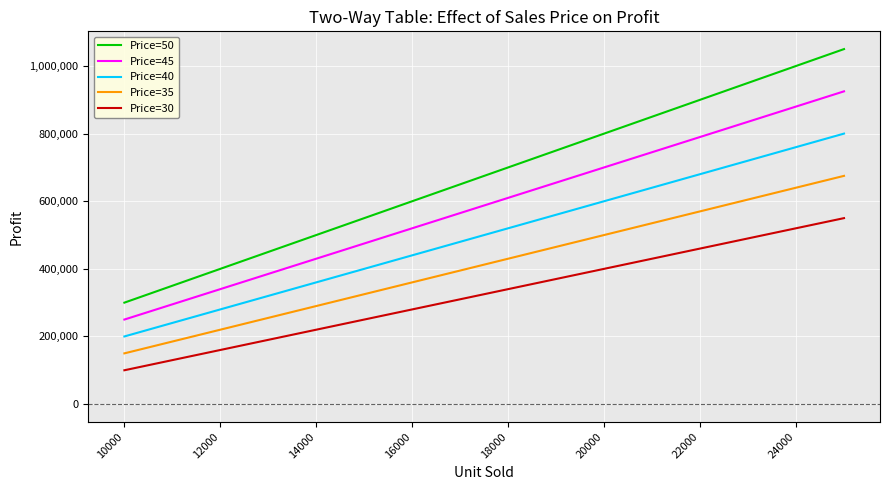

What are all the series names shown in the legend?

Price=50, Price=45, Price=40, Price=35, Price=30